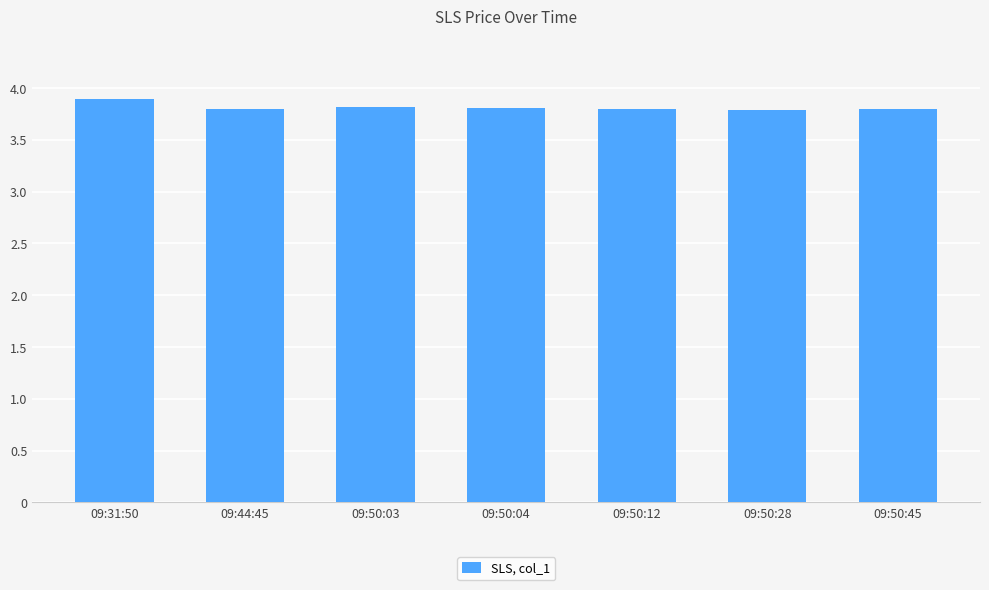

Reading left to right, transcribe all the data shown in this chart.

3.9	3.8	3.8	3.8	3.8	3.8	3.8